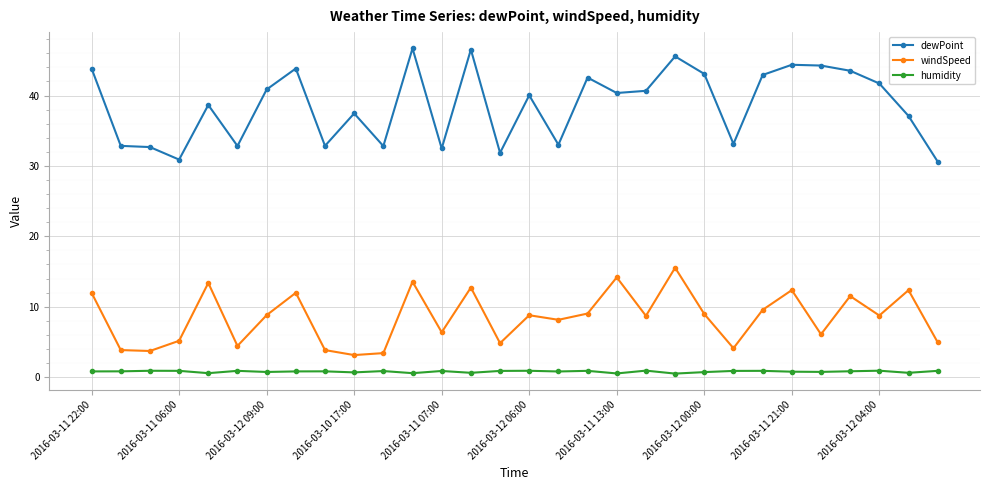

Which series has the largest total across all categories?

dewPoint